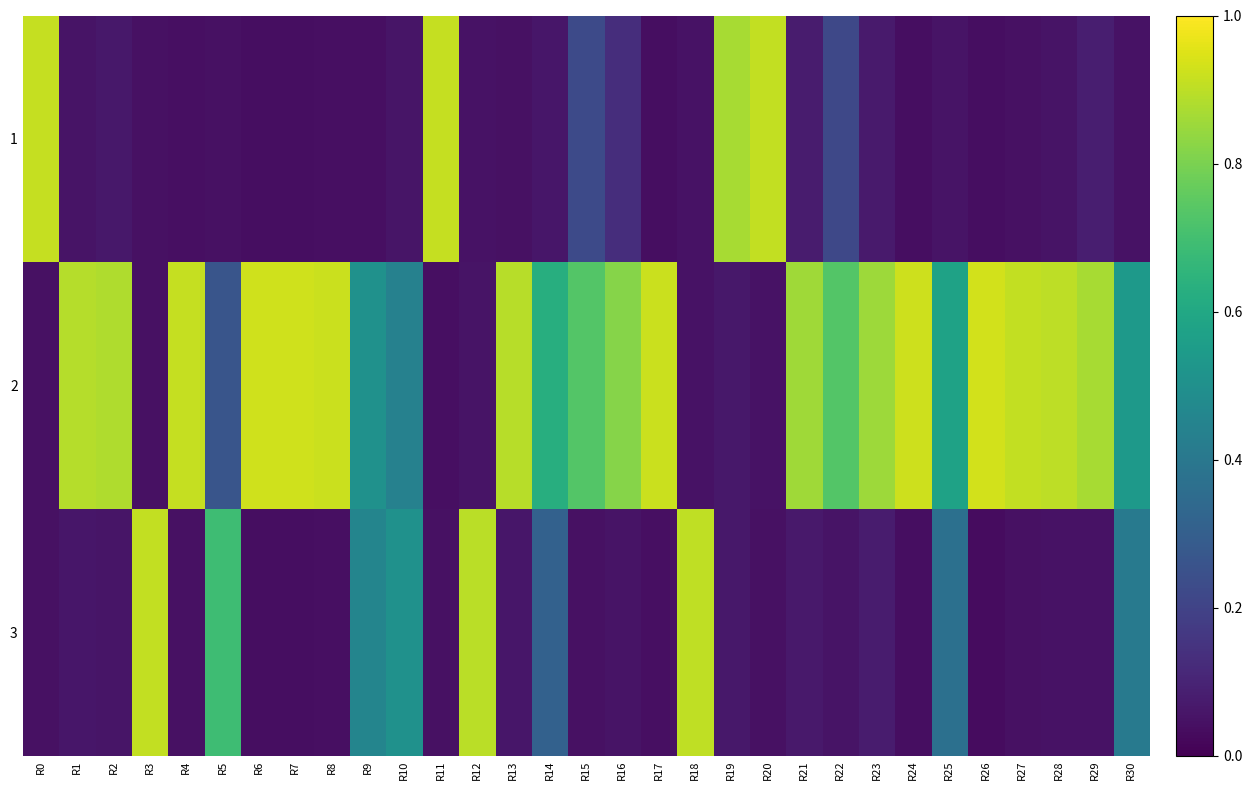

What is the spread (max minus min) of values at R15?

0.7